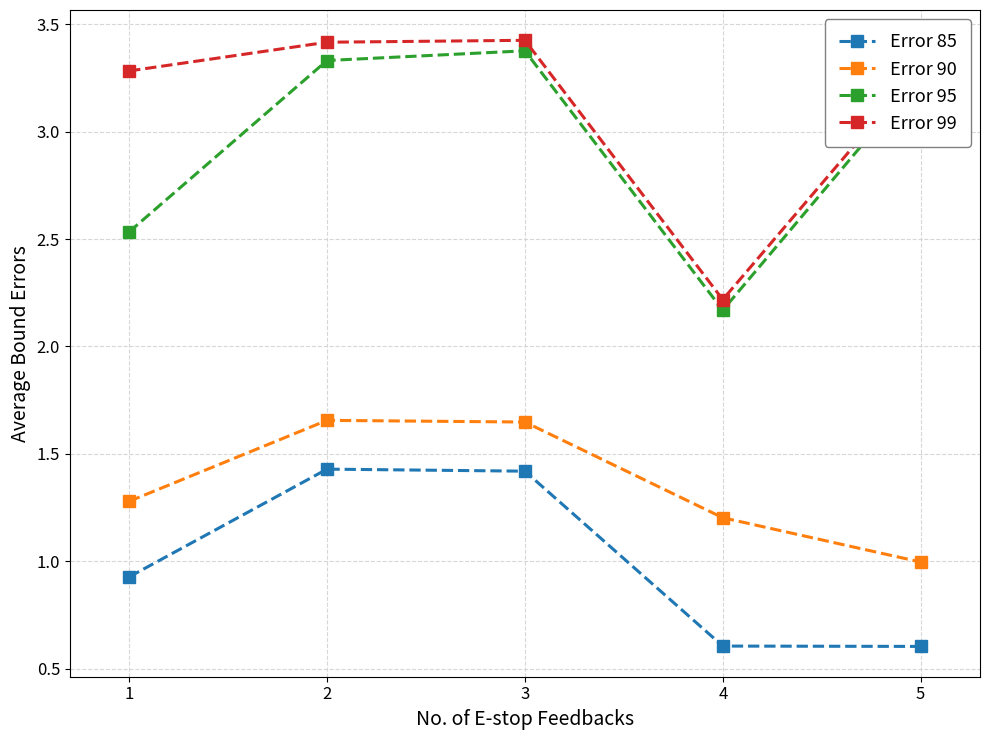

Which series changed the most between 2 and 4?

Error 99